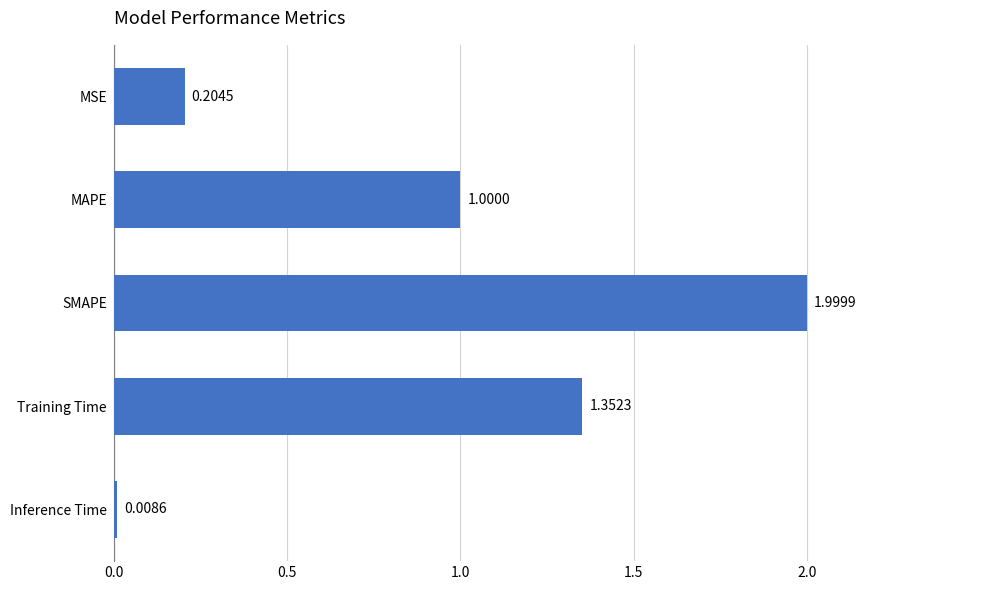

What is the average value?

0.9